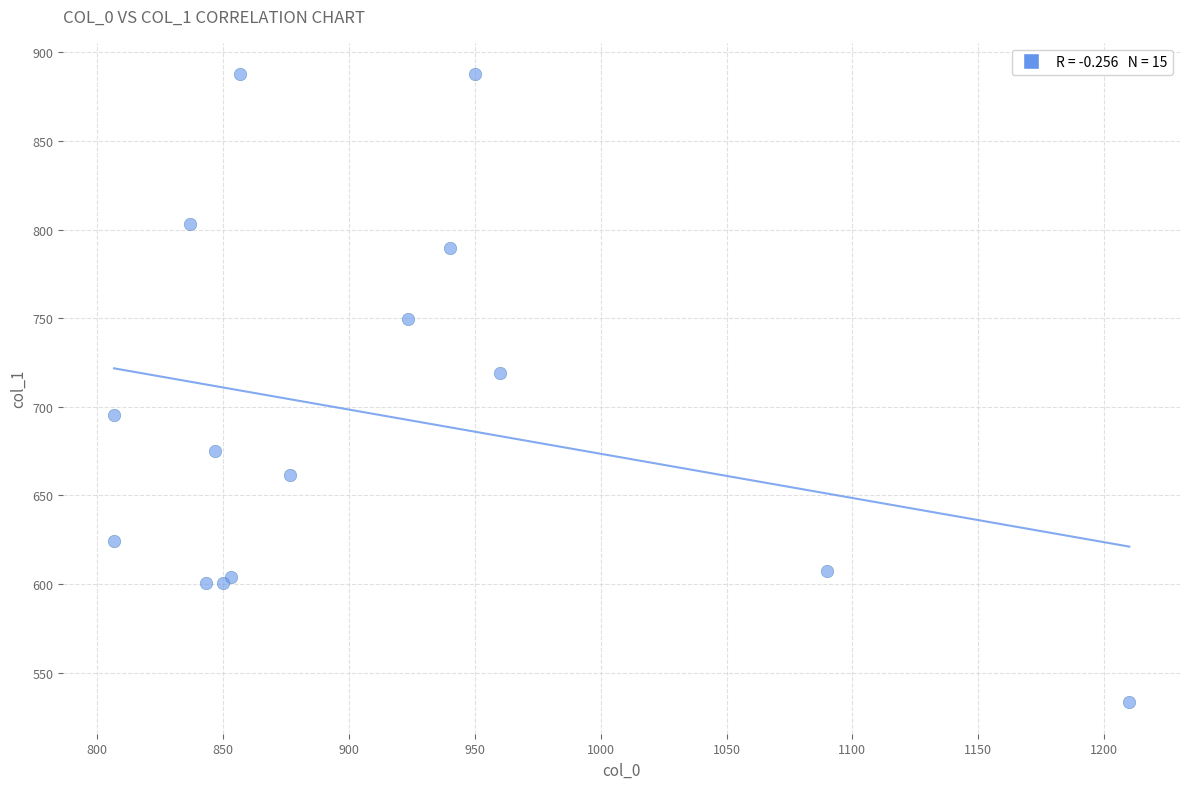

What Y value in the scatter plot is closest to 710?

718.9